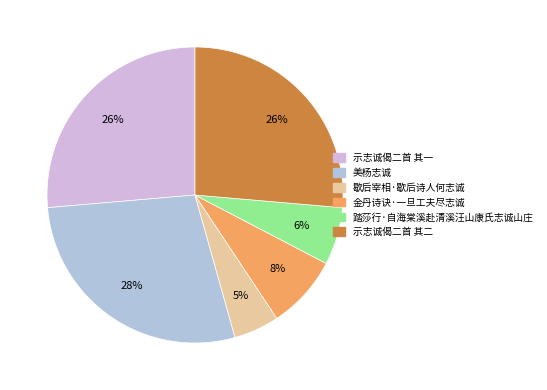

What percentage is the 美杨志诚 slice, to the nearest percent?

28%